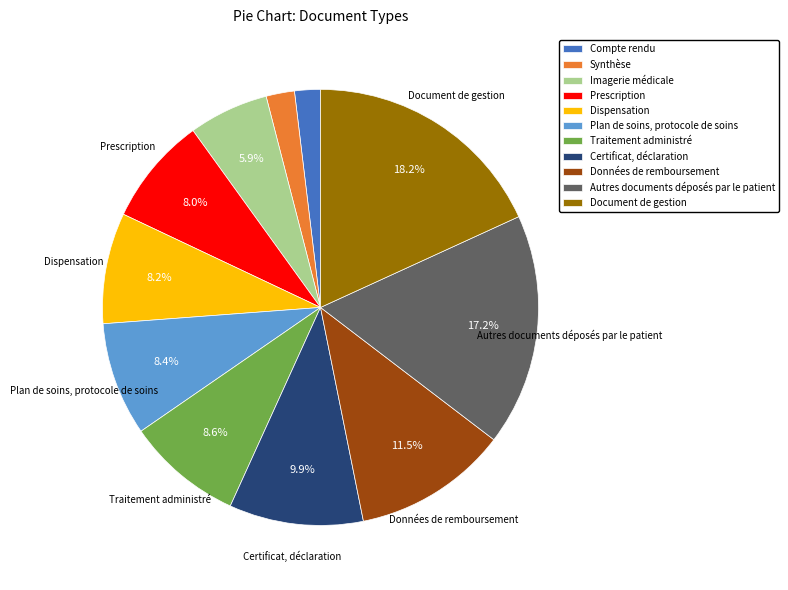

The Autres documents déposés par le patient slice represents 30% of the pie. True or false?

False